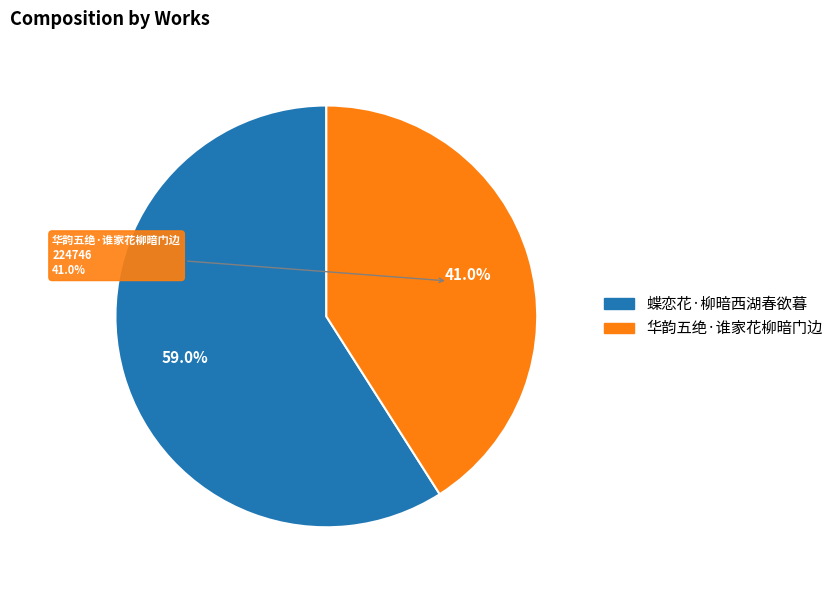

Is there any slice that represents more than half of the pie?

Yes